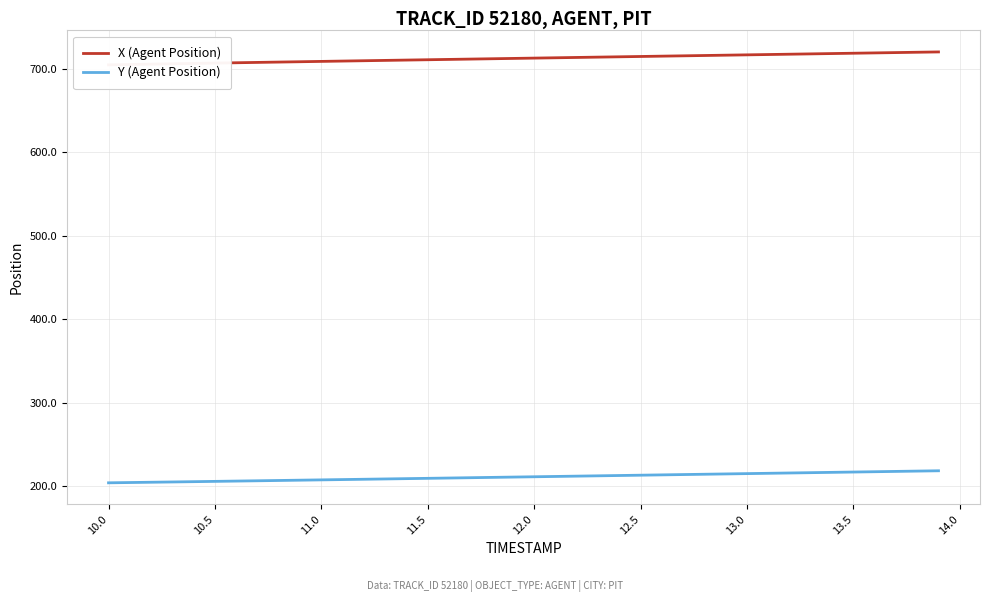

True or false: X (Agent Position) and Y (Agent Position) intersect in this chart.

False